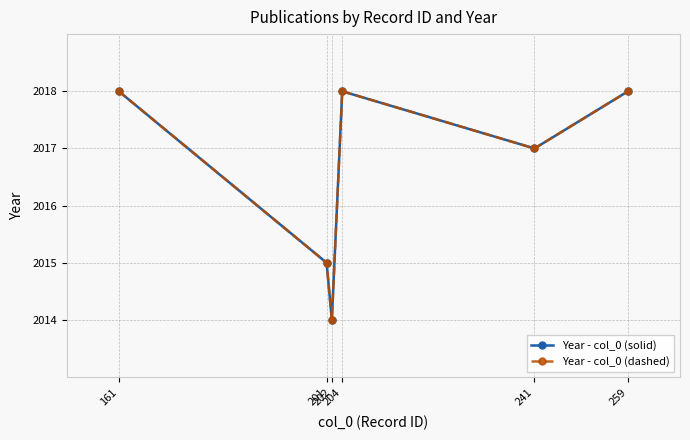

Is this an area chart (filled region under the line)?

No